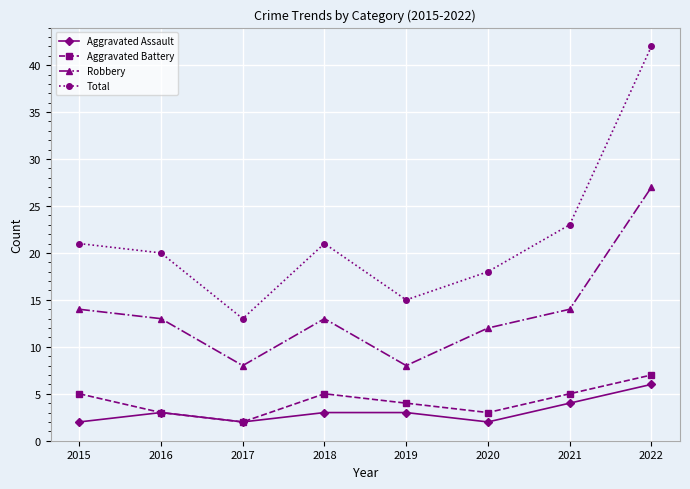

What is the value of the Aggravated Assault point at the 6th from the left?

2